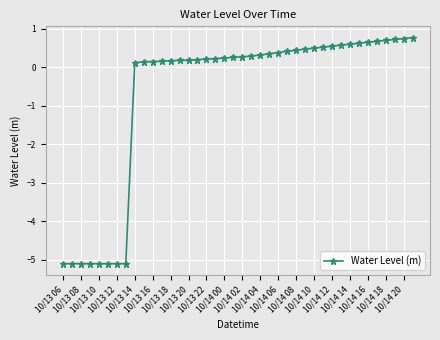

What is the maximum value shown in the chart?

0.8